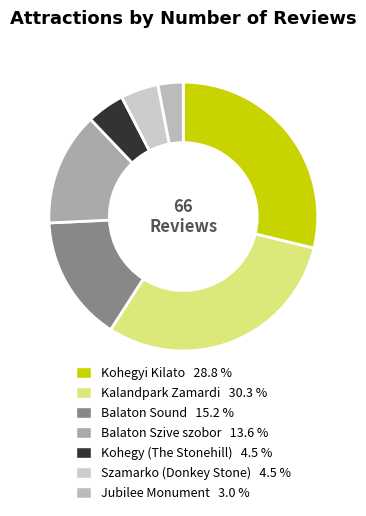

Count the number of slices in the pie.

7